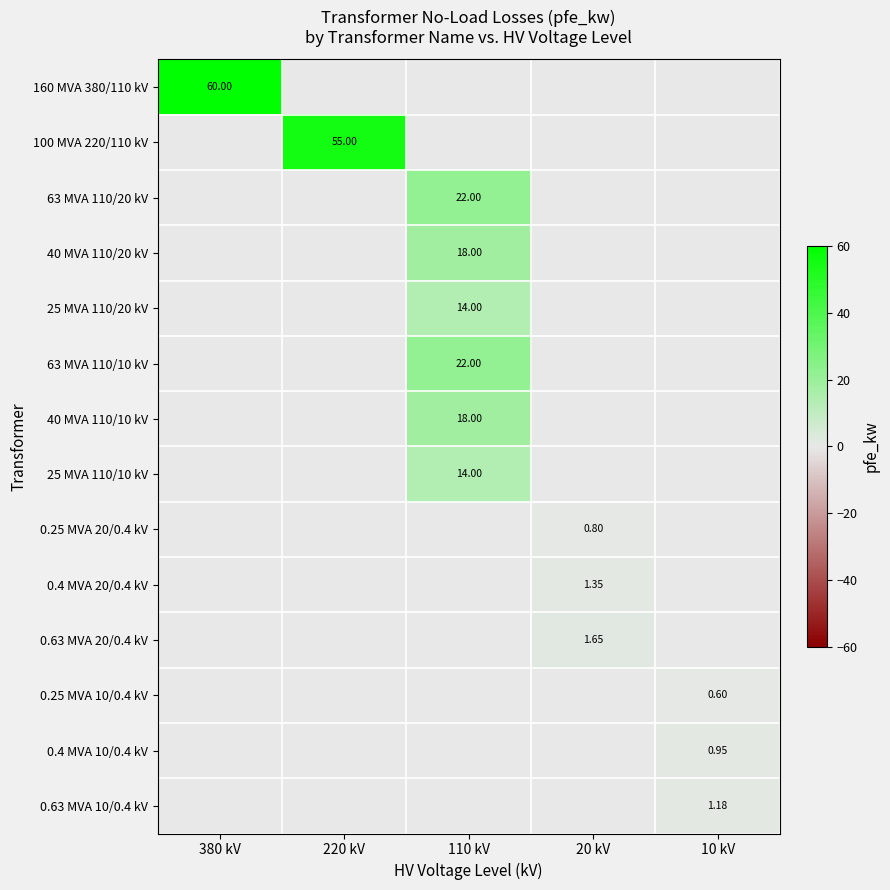

What is the highest value of the 0.4 MVA 20/0.4 kV series?

1.4